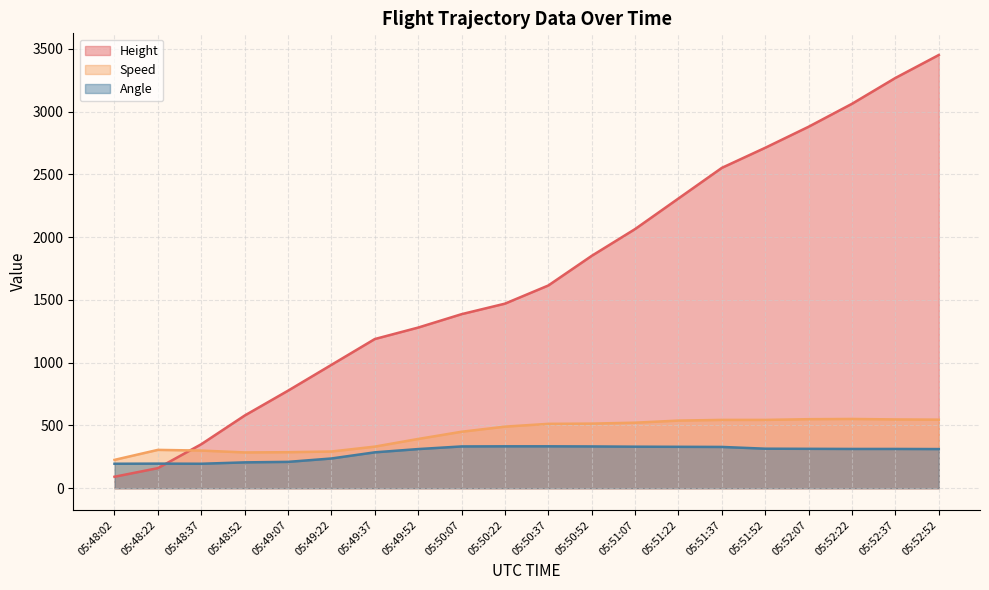

Where is the first local minimum for Angle?

05:48:37